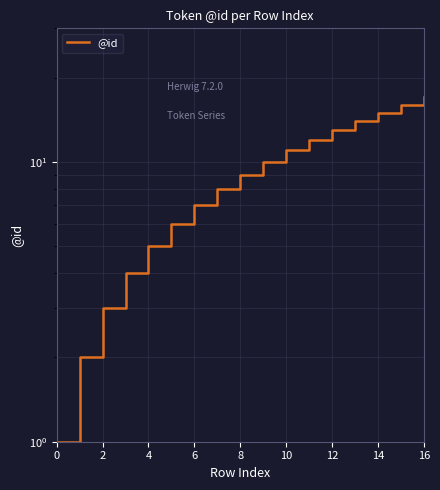

What is the difference between the maximum and minimum values?

16